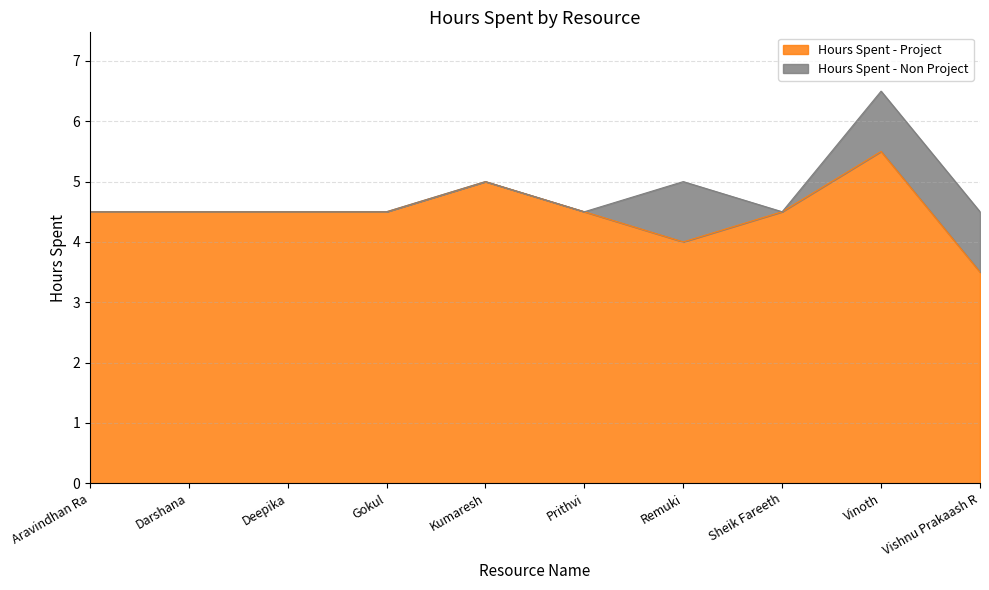

Approximately how many times larger is the value at Prithvi compared to Sheik Fareeth?

1.0